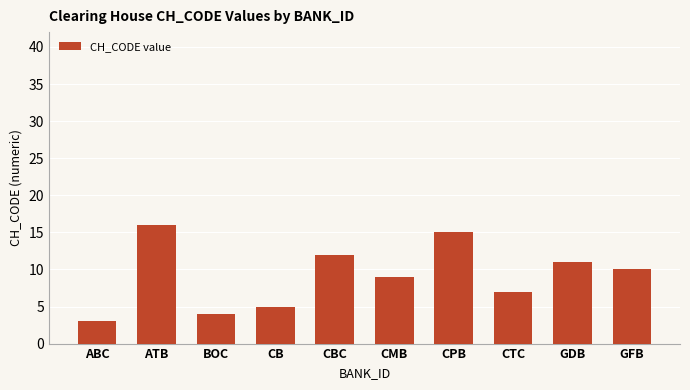

What is the ratio of the value at GDB to the value at GFB?

1.1